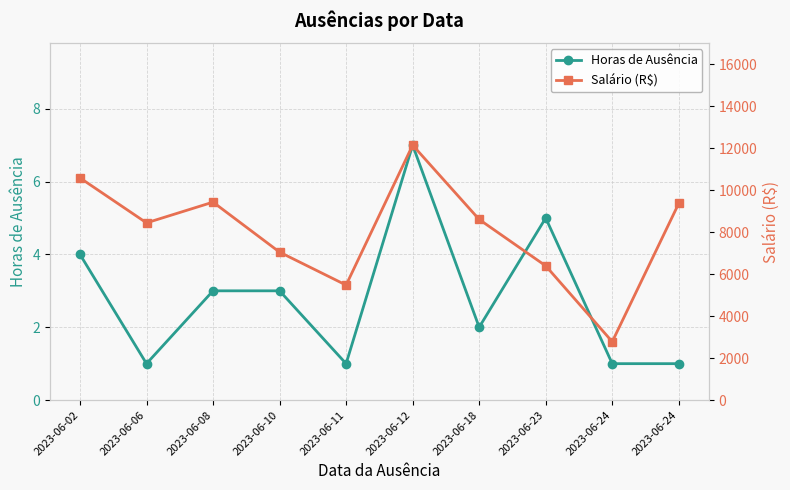

Where is the first local minimum for Salário (R$)?

2023-06-06